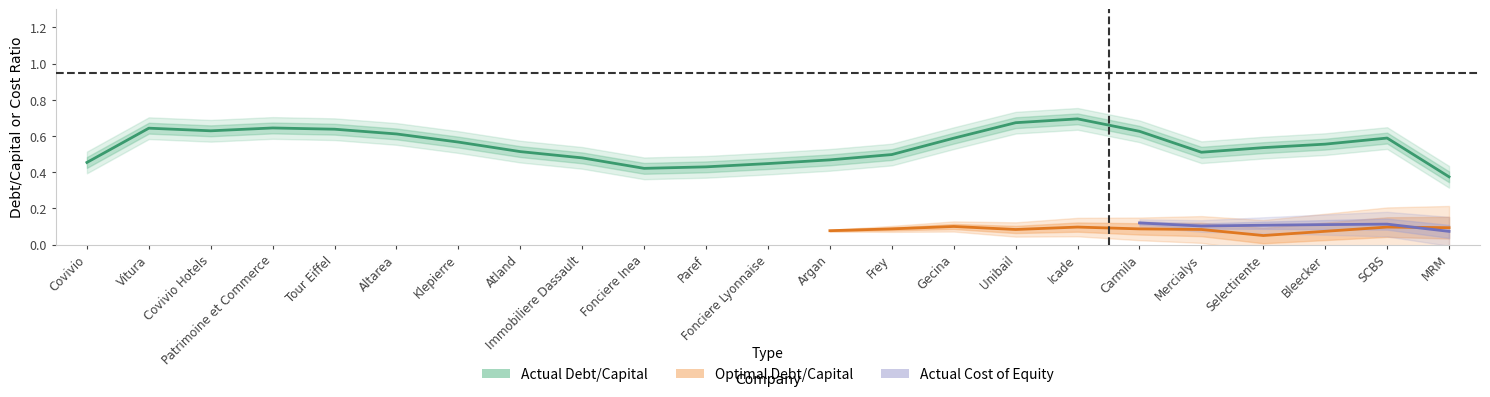

True or false: actual_cost_capital has a value of 0.1 at 13.

True